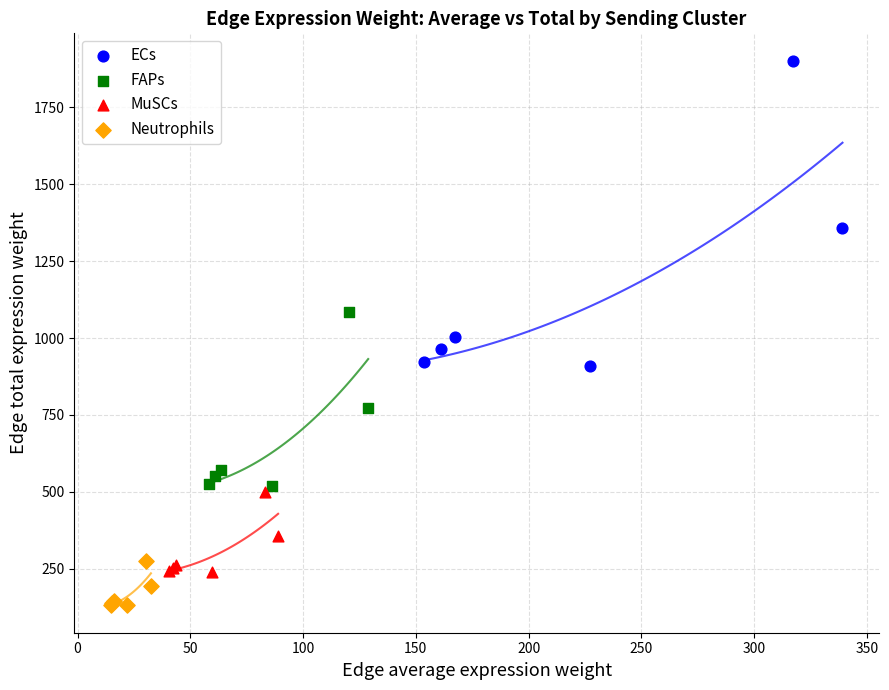

Which series has the largest Y range (max minus min)?

ECs